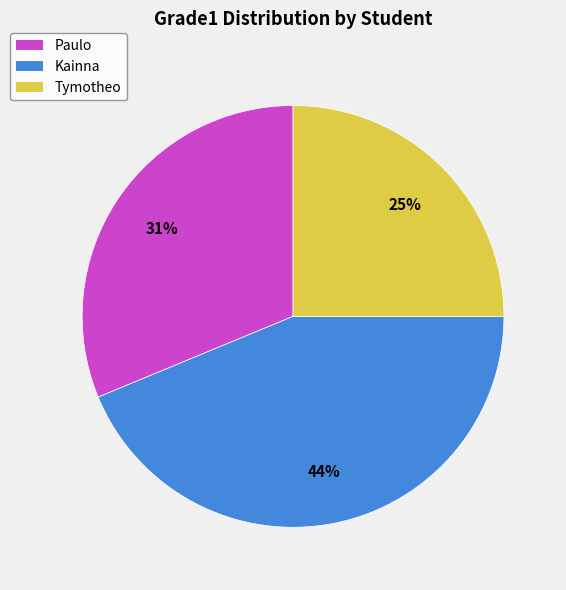

Rank the categories by value from lowest to highest.

Tymotheo, Paulo, Kainna